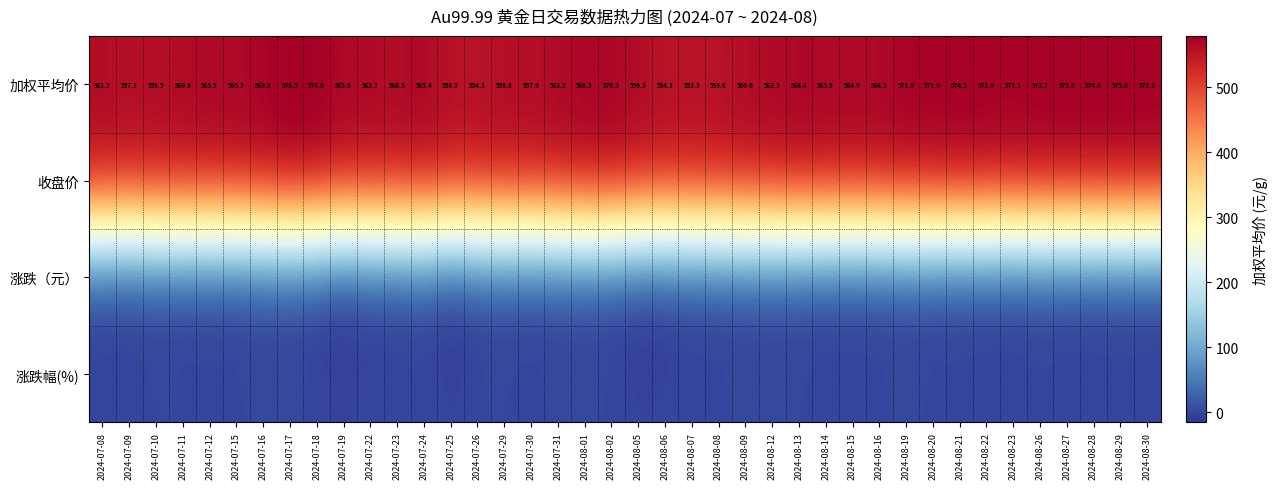

How many values in the 加权平均价 series are below 565?

18